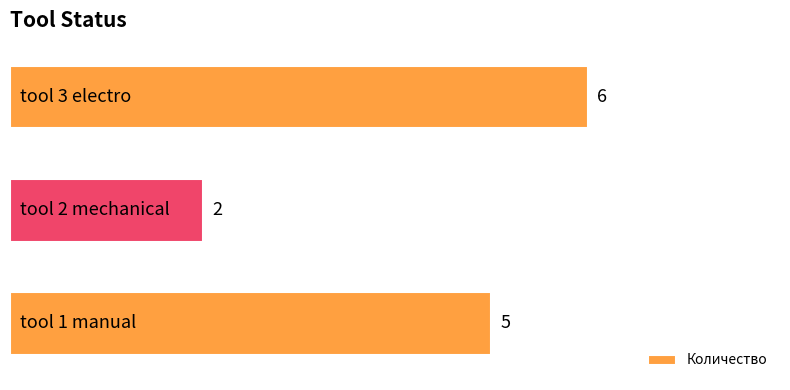

What is the sum of all values?

13